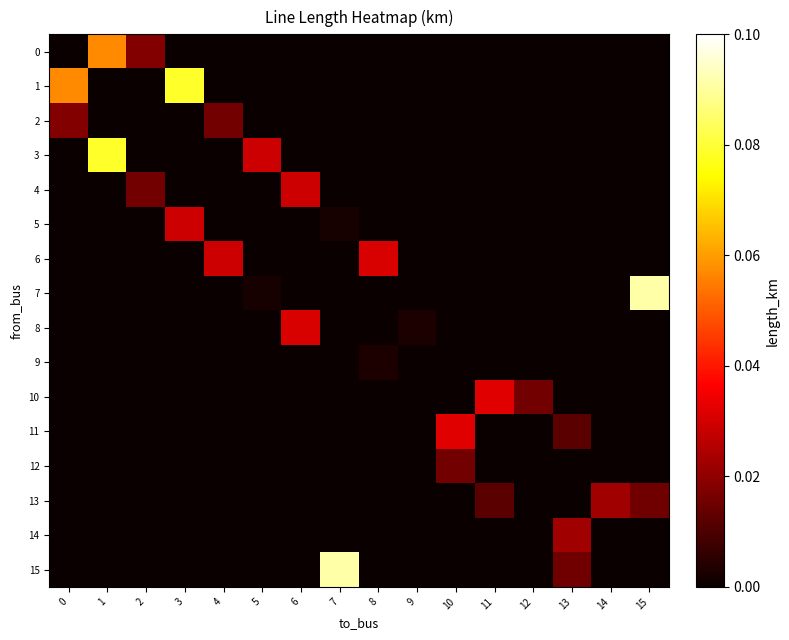

Which has a higher value, 15 or 4?

15